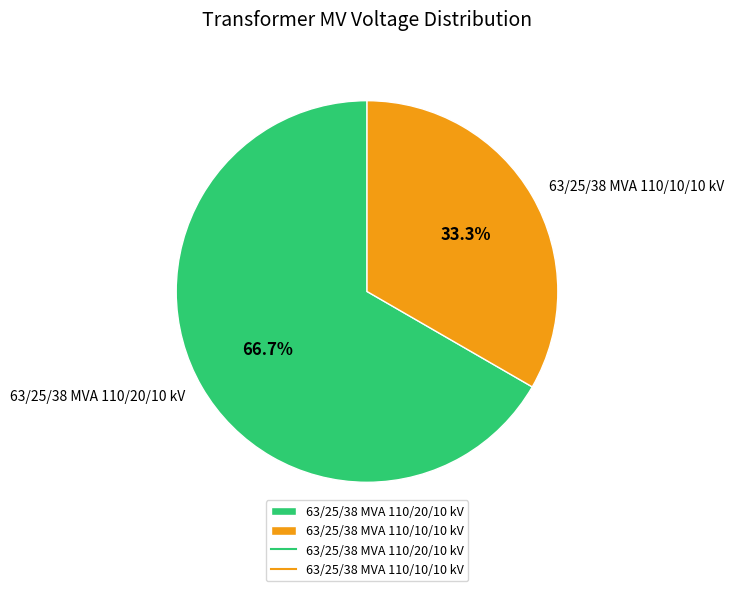

How many segments does this pie chart have?

2